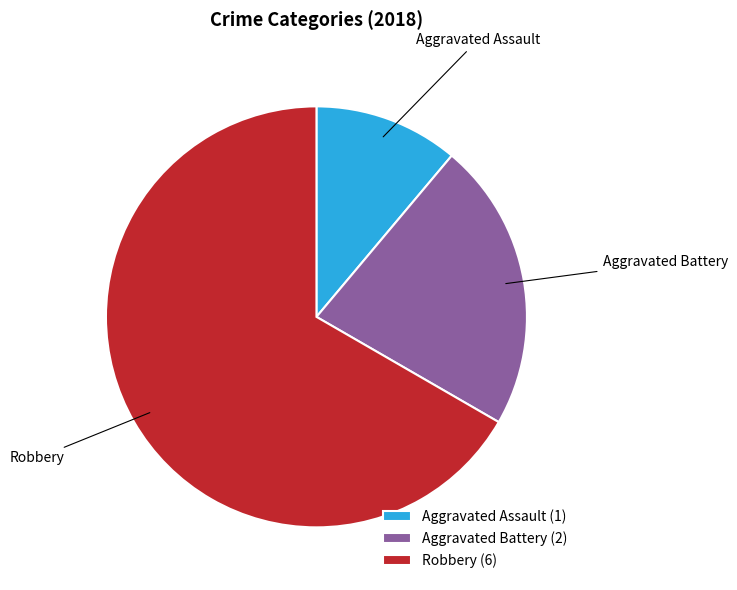

Does Aggravated Assault account for over 50% of the chart?

No